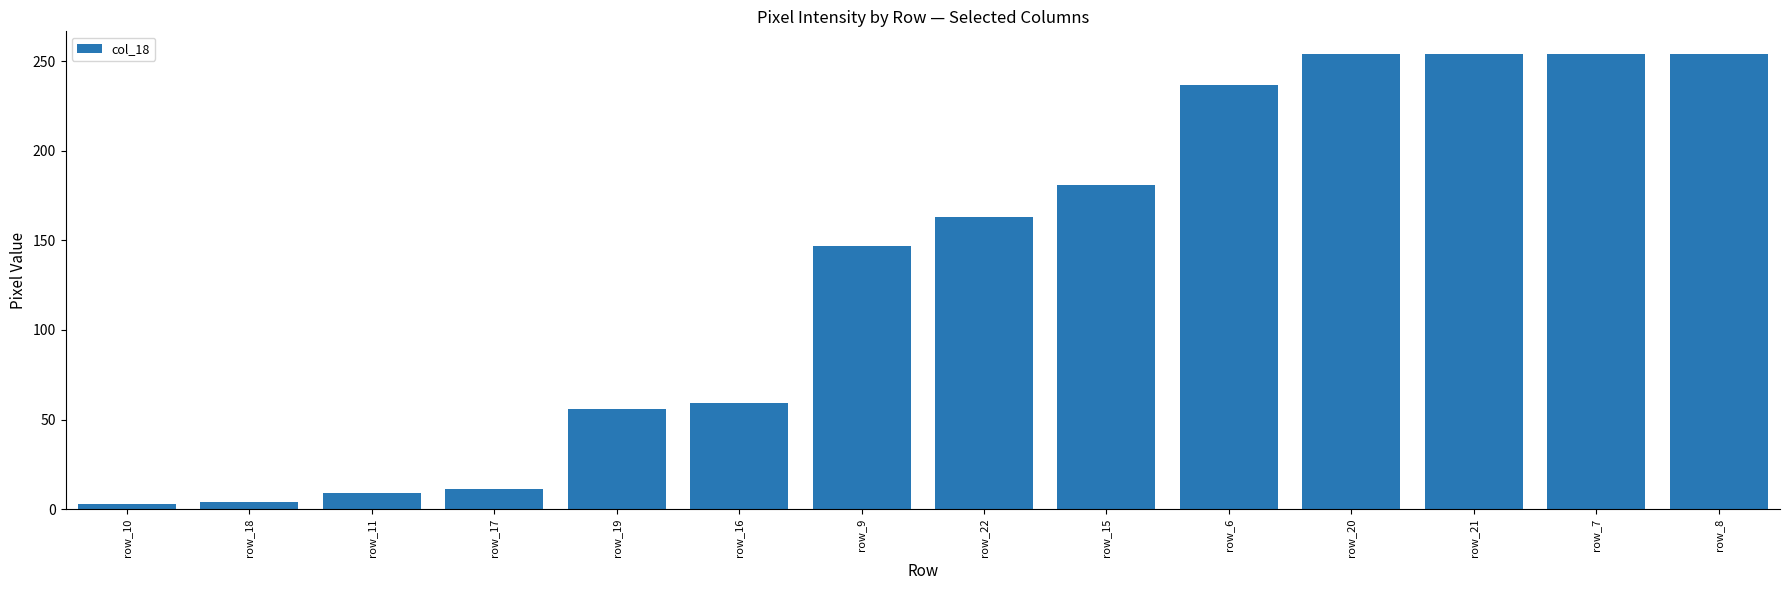

Where is the data nearest to the value 128?

row_9